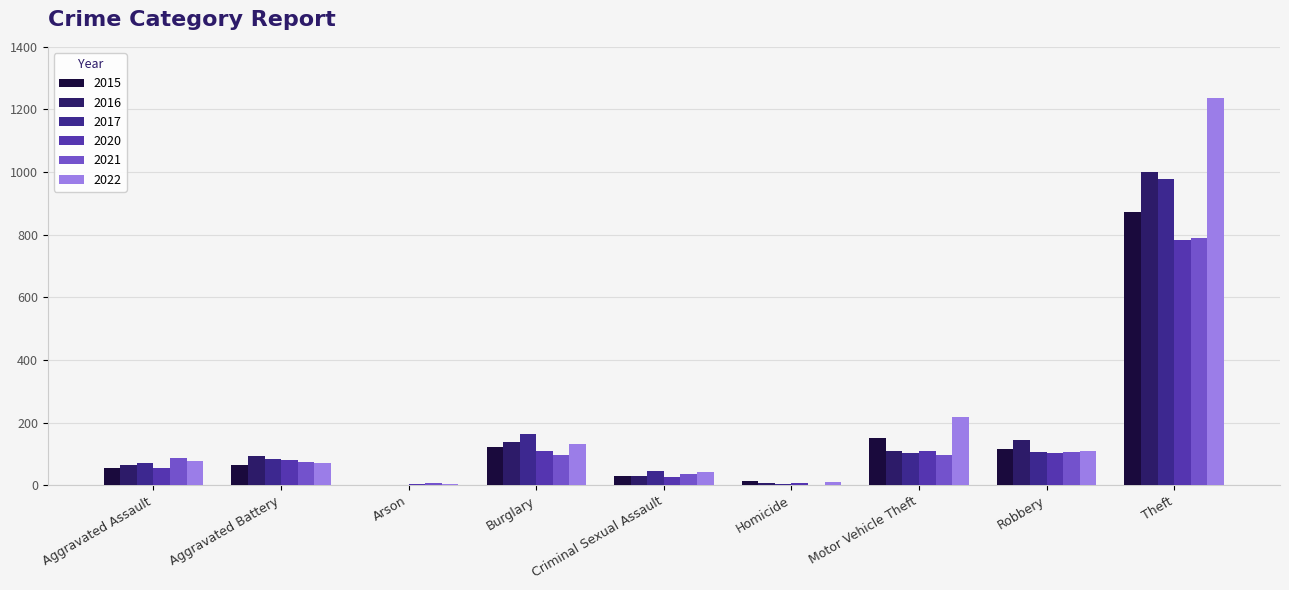

Which category has the highest value in the 2022 series?

Theft